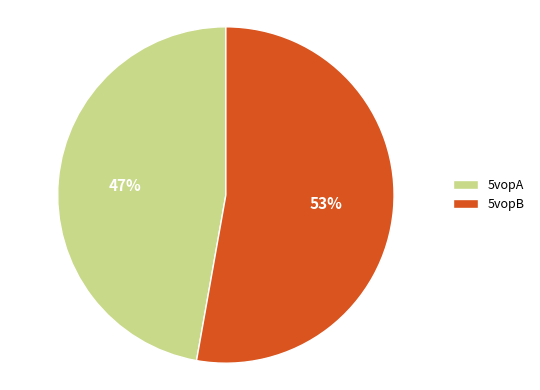

What percentage is the 5vopA slice, to the nearest percent?

47%